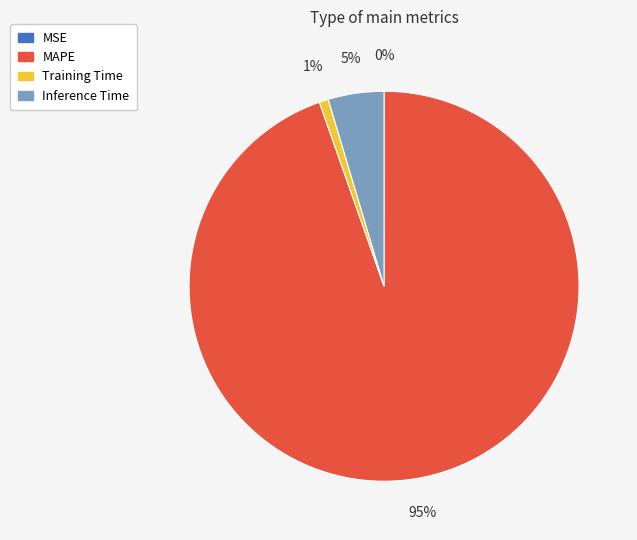

True or false: MAPE accounts for 81% of the total.

False